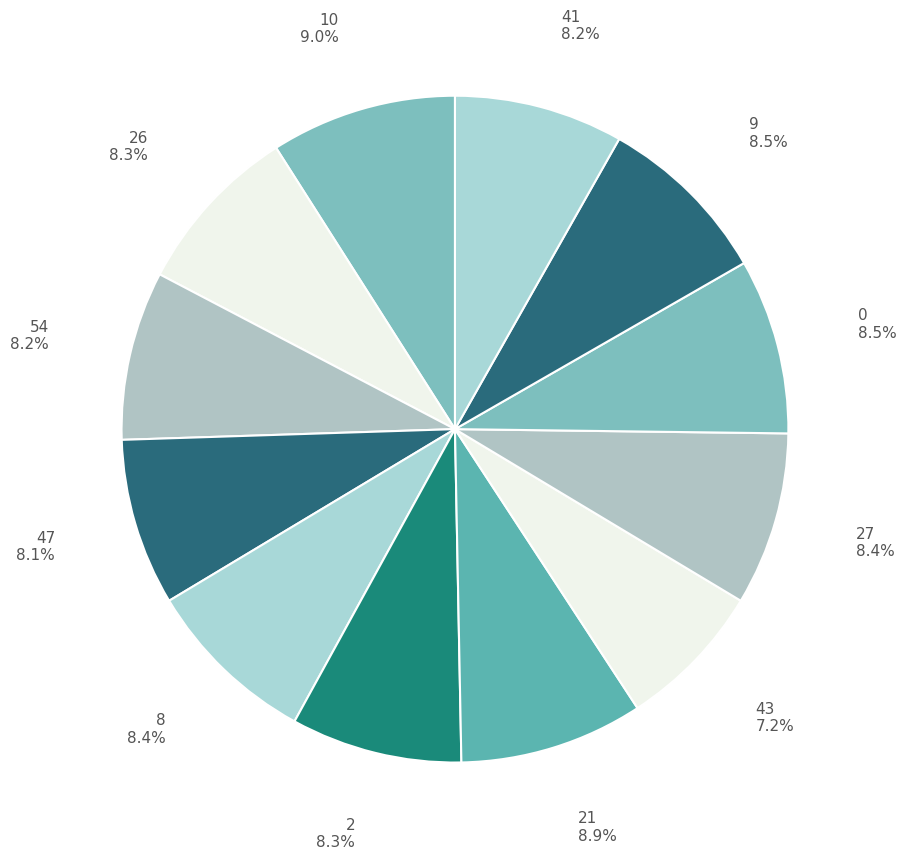

What percentage is the 41 slice, to the nearest percent?

8%